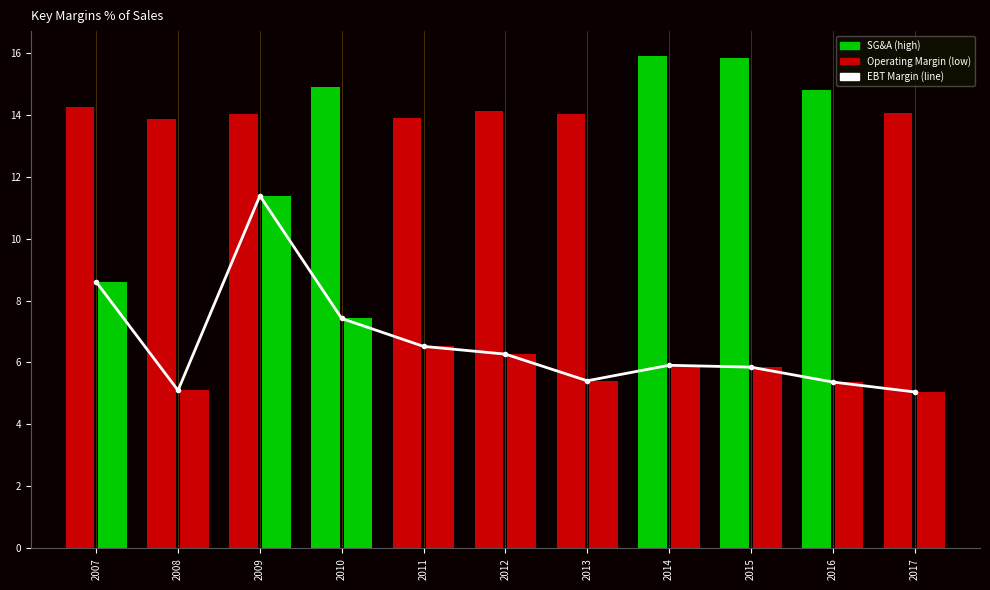

What is the change in value from 2010 to 2017?

-2.4